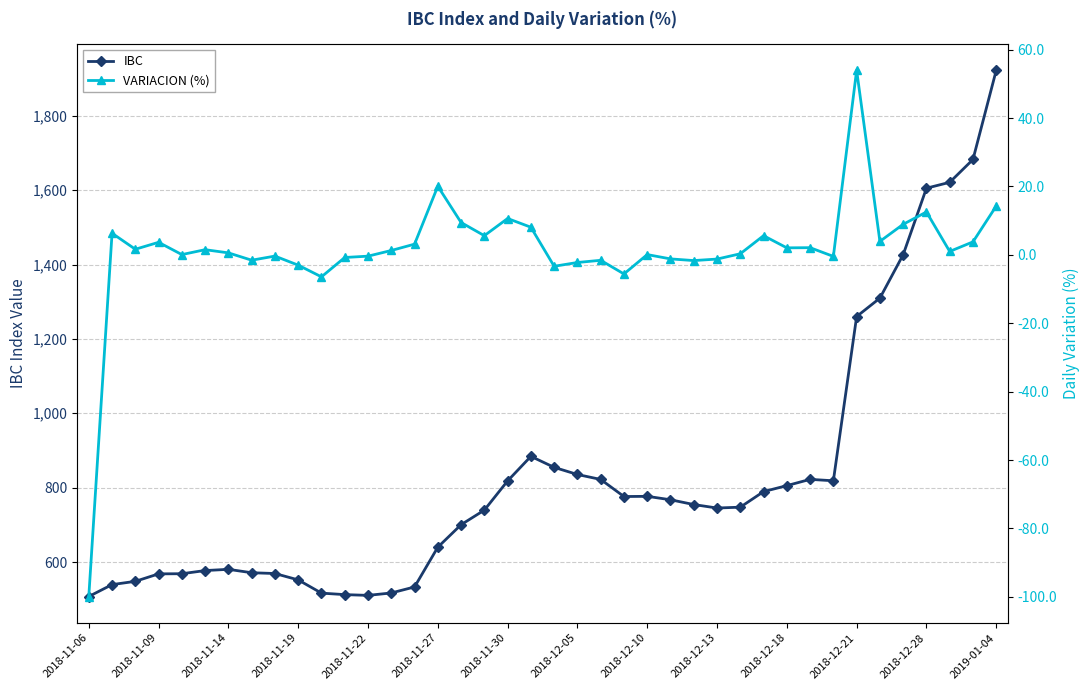

How many data points in VARIACION (%) are above 1?

20